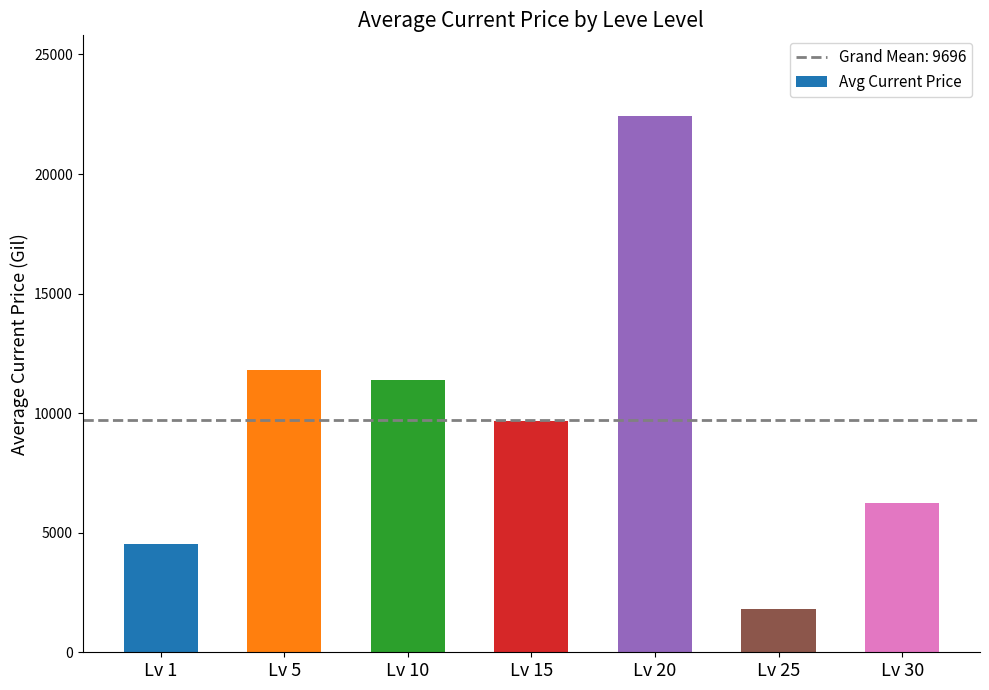

Where is the data nearest to the value 12130?

Lv 5